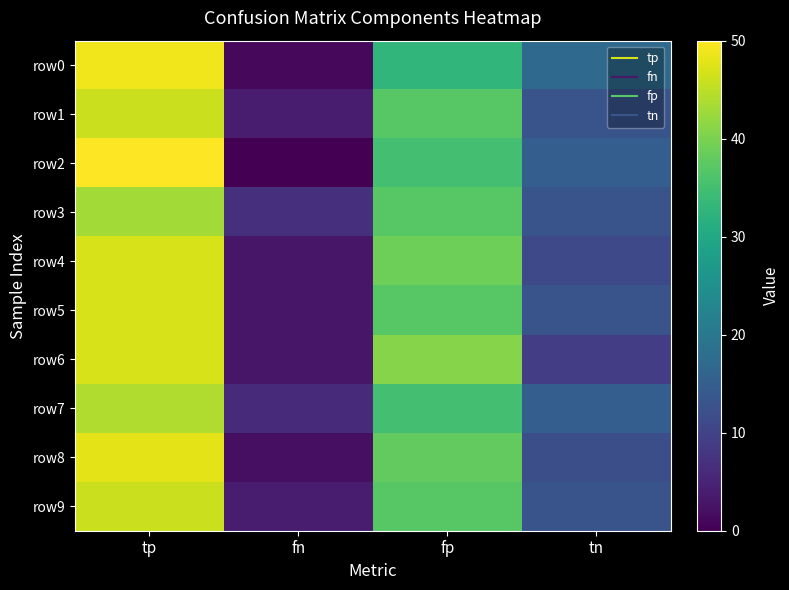

At tp, list the series in order from smallest to largest.

row3, row7, row1, row9, row4, row5, row6, row8, row0, row2